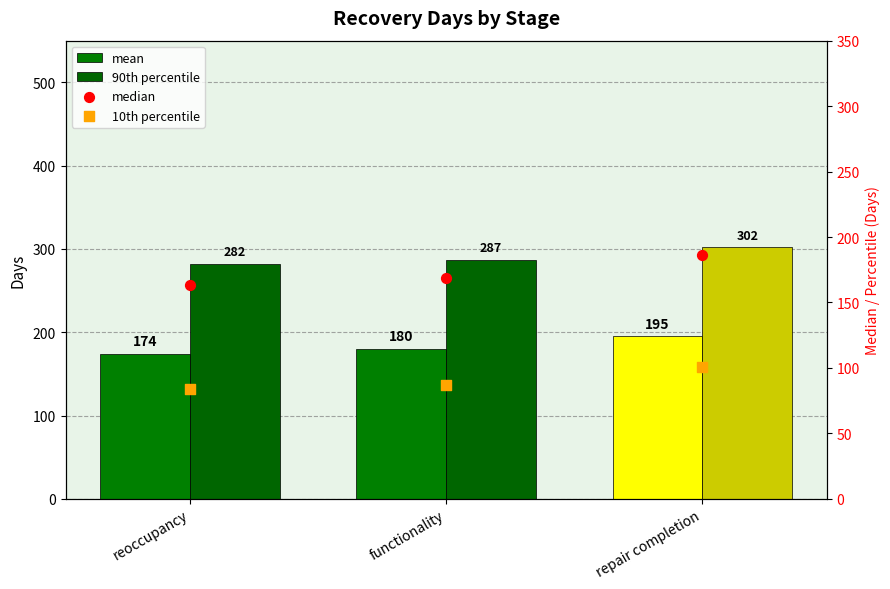

Which series has the largest total across all categories?

90th percentile